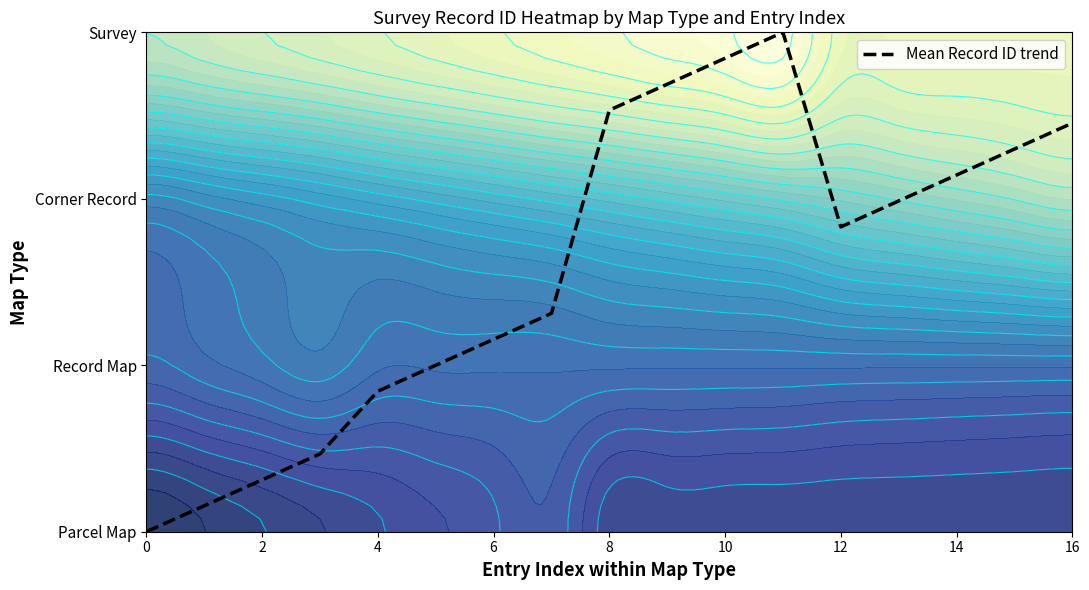

What value does the data have at 8?

2.5